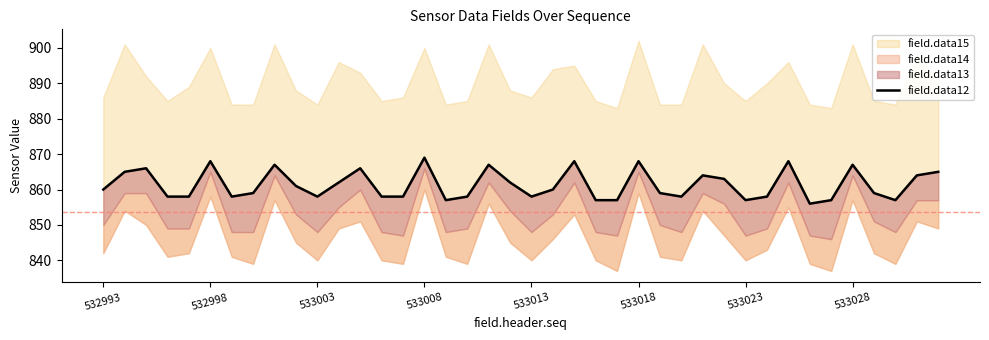

Reading right to left, transcribe all the data shown in this chart.

865	864	857	859	867	857	856	868	858	857	863	864	858	859	868	857	857	868	860	858	862	867	858	857	869	858	858	866	862	858	861	867	859	858	868	858	858	866	865	860